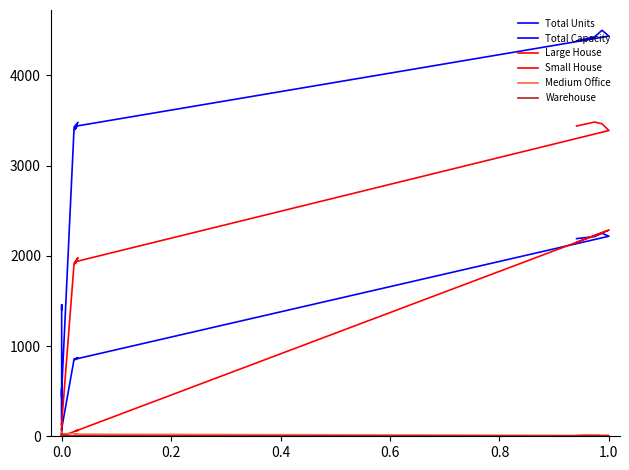

Which series has the largest total across all categories?

Total Capacity